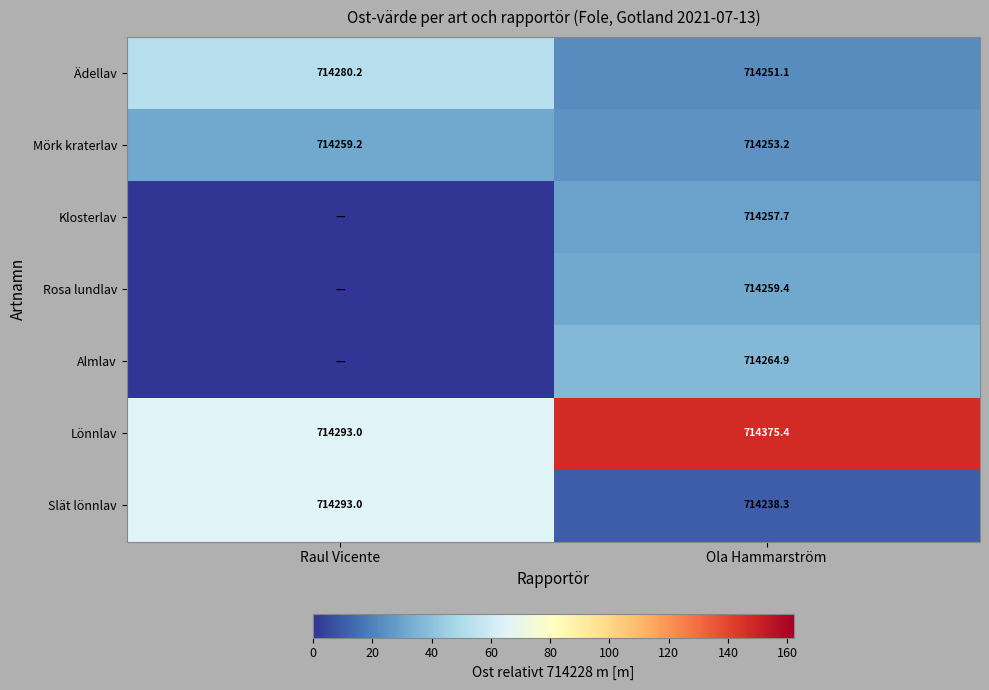

Rank the categories by Slät lönnlav value from highest to lowest.

Raul Vicente, Ola Hammarström